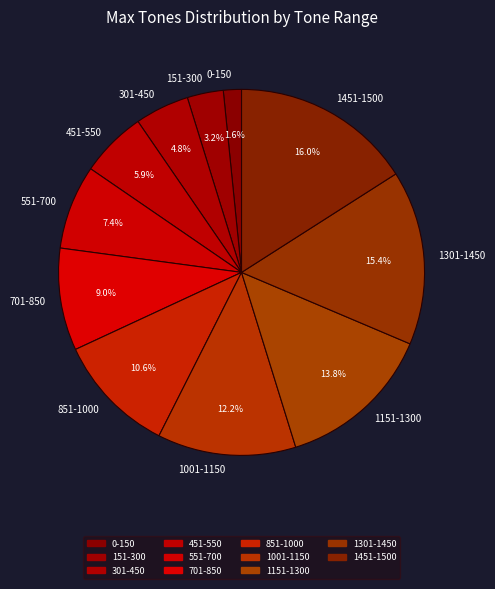

To the nearest percent, what portion does 1301-1450 represent?

15%